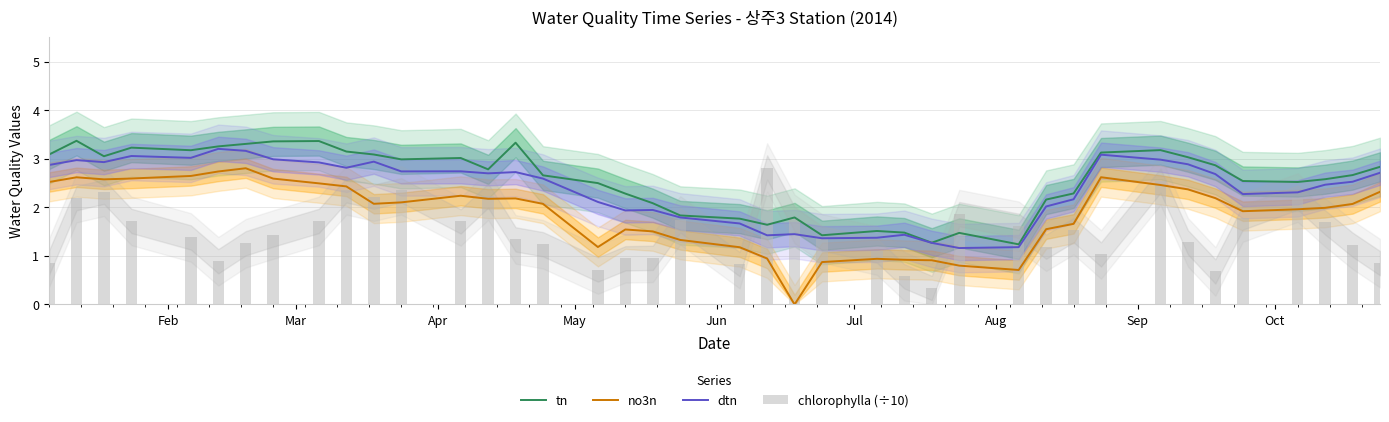

Rank the series by their average value, from highest to lowest.

tn, dtn, no3n, chlorophylla (÷10)